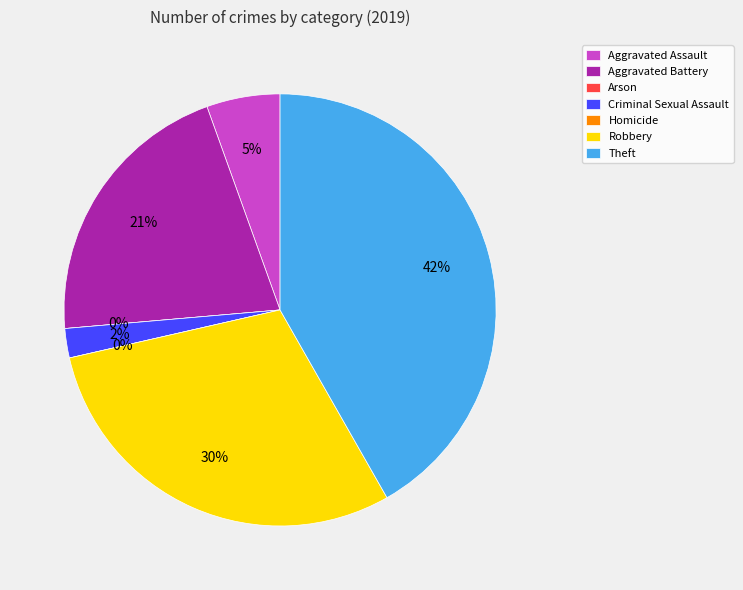

What is the total percentage of Aggravated Assault and Homicide?

5.5%